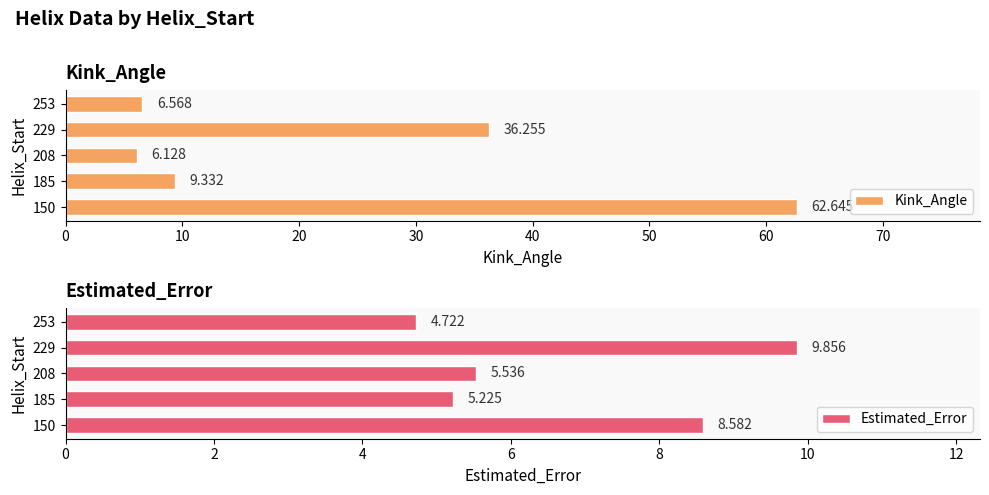

What is the difference between the Estimated_Error values at 185 and 229?

4.6